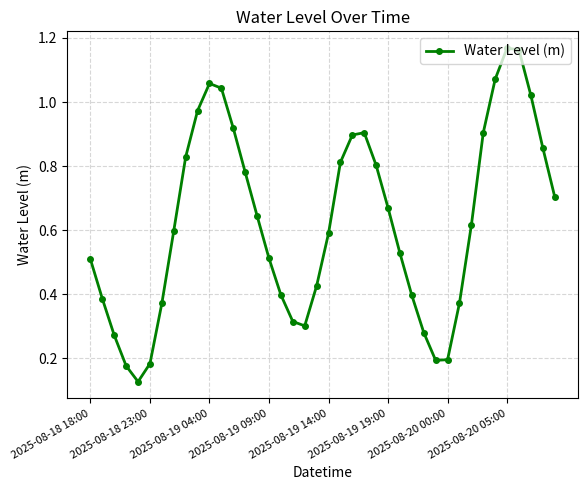

How many interior local valleys (lower than both neighbors) does the data have?

3